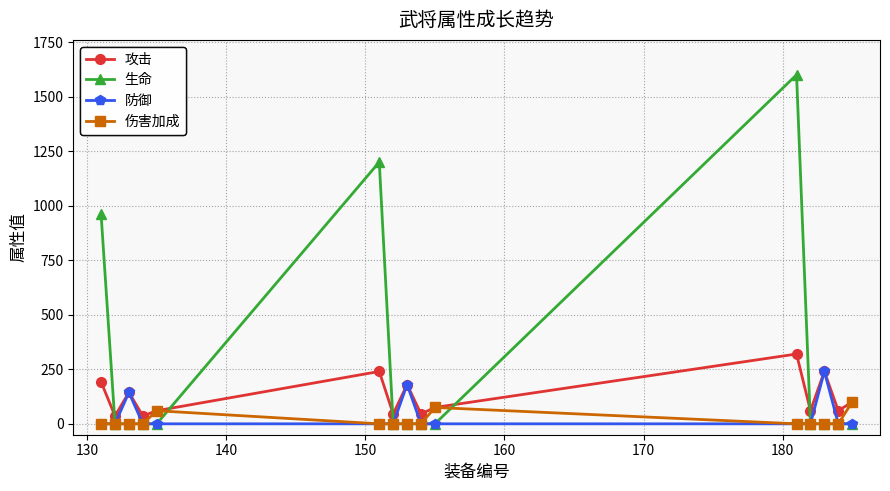

Which series has the widest spread of values?

生命